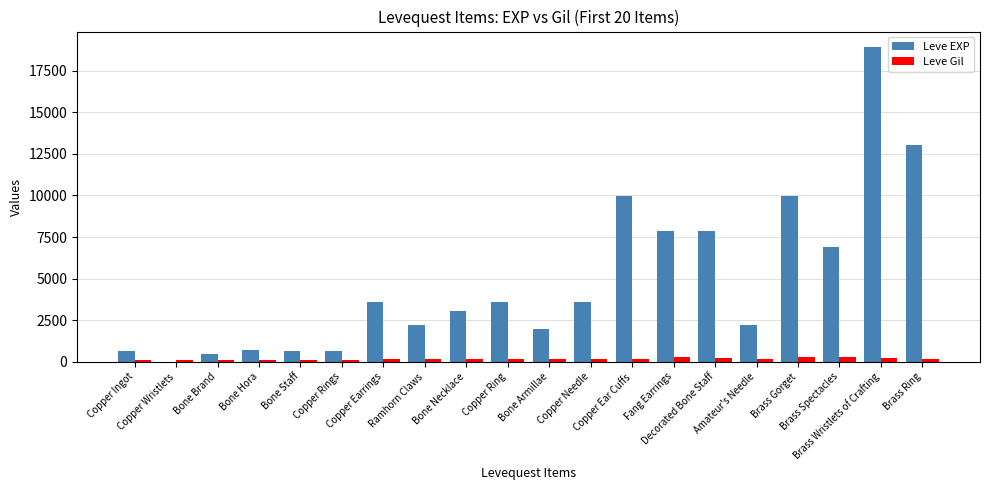

Which series has the largest total across all categories?

Leve EXP